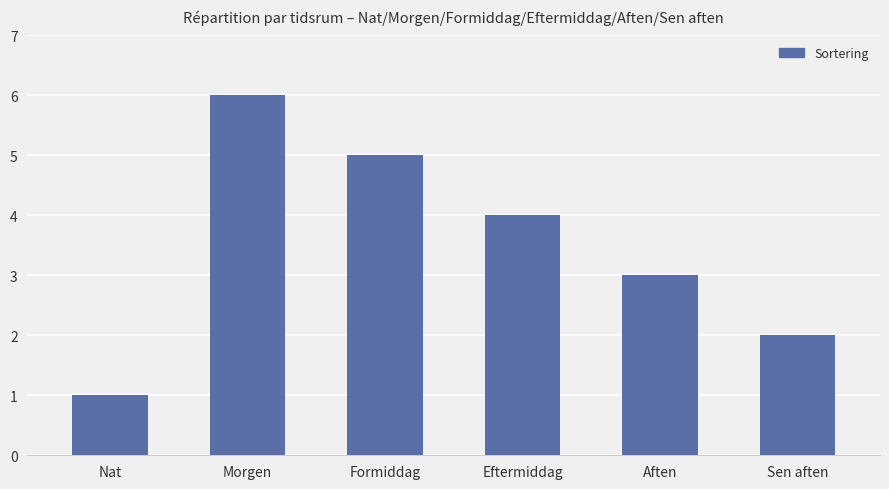

How many data points are less than 4?

3